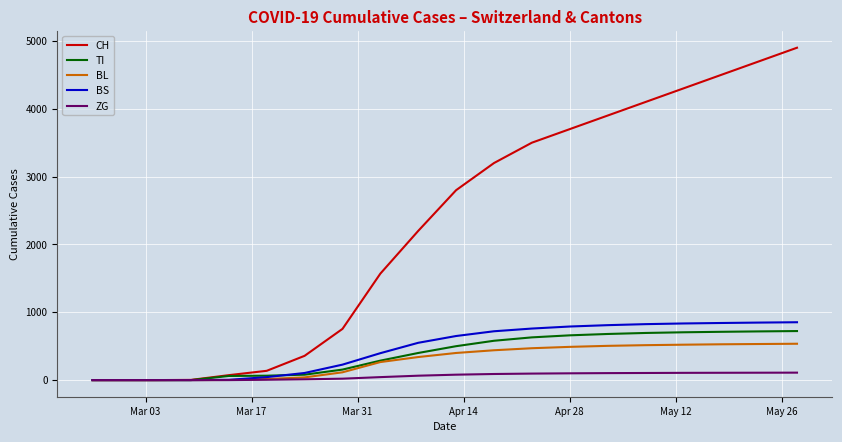

What is the maximum value shown in the chart?

4900